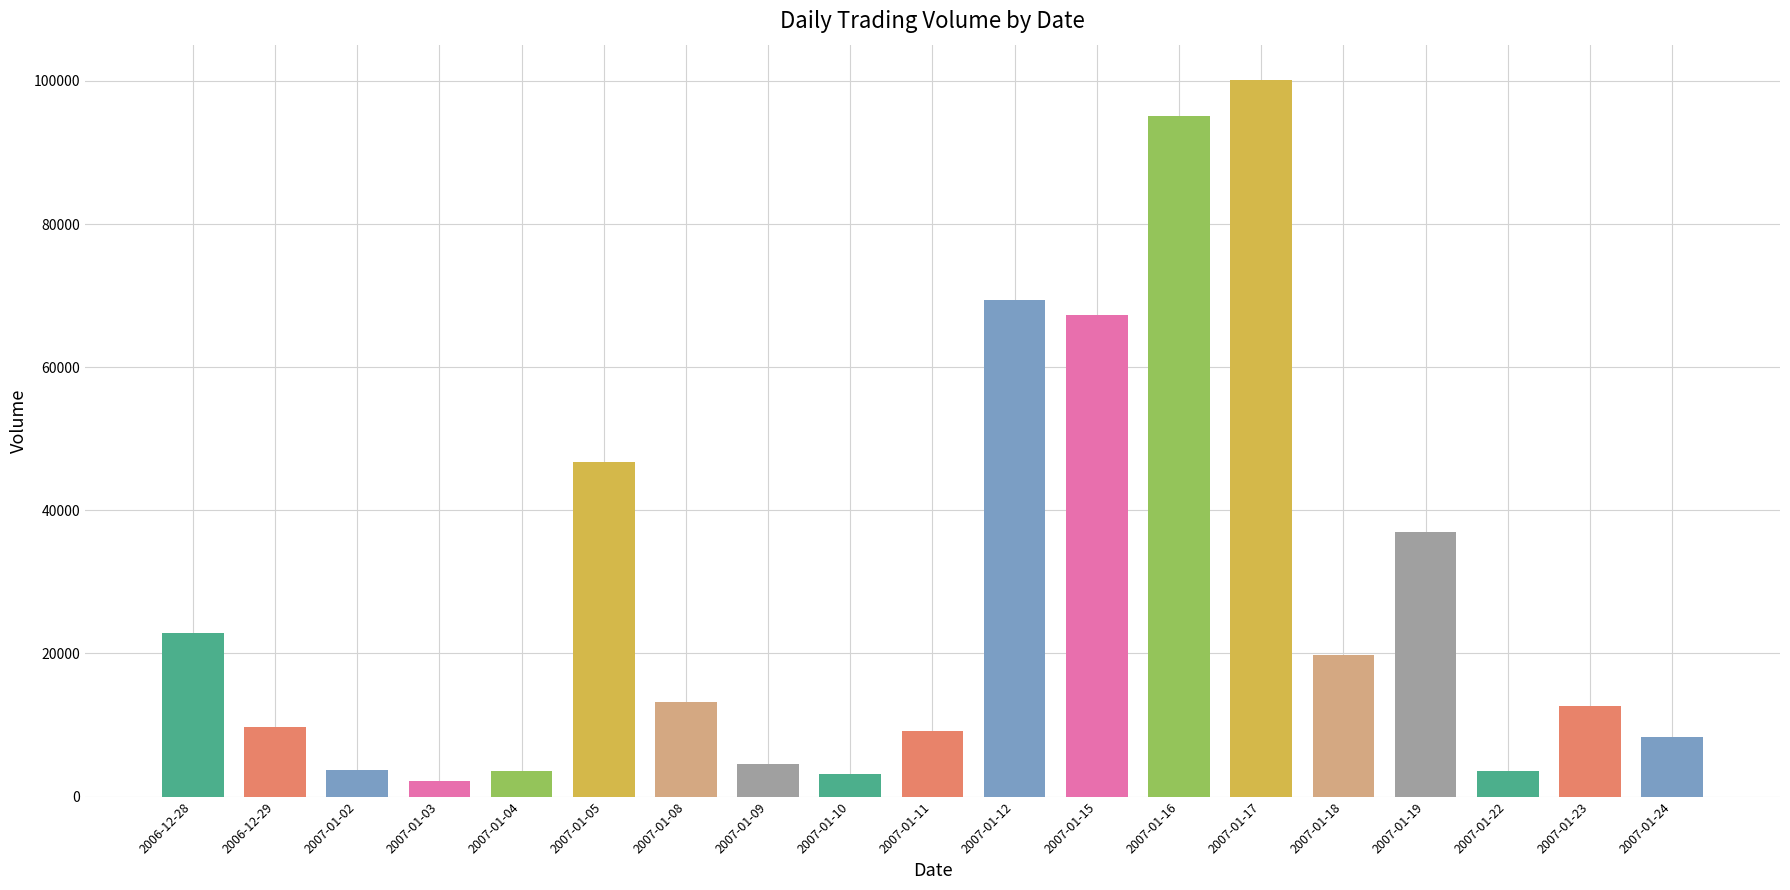

The chart shows a value of 691 at 2007-01-10. True or false?

False